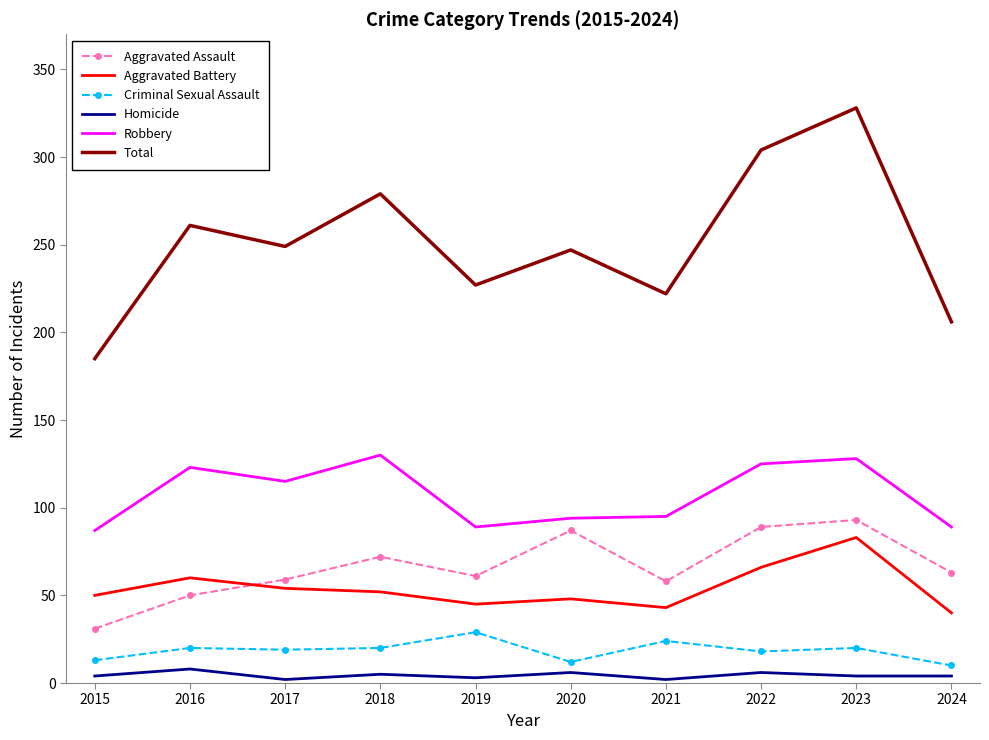

The value of Total at 2015 is 268. True or false?

False